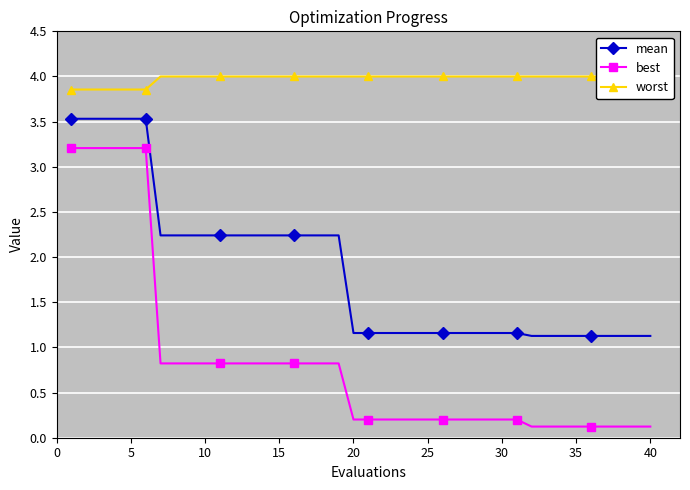

True or false: mean and best intersect in this chart.

False